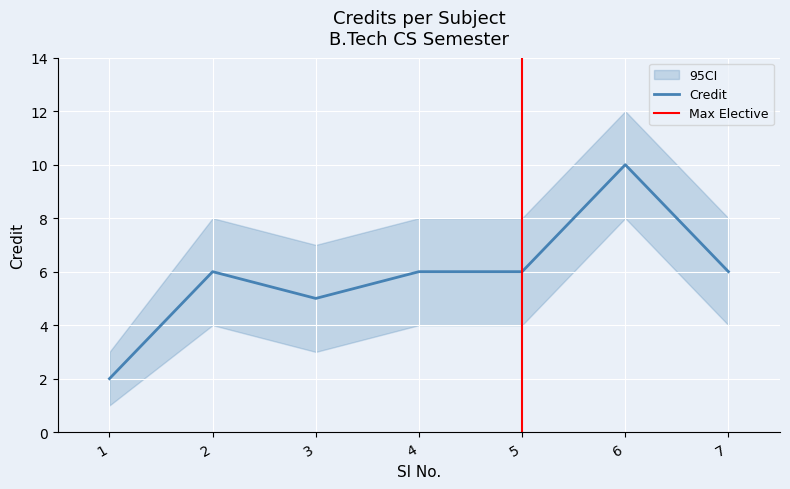

Reading left to right, what are all the values shown in this chart?

1=2	2=6	3=5	4=6	5=6	6=10	7=6